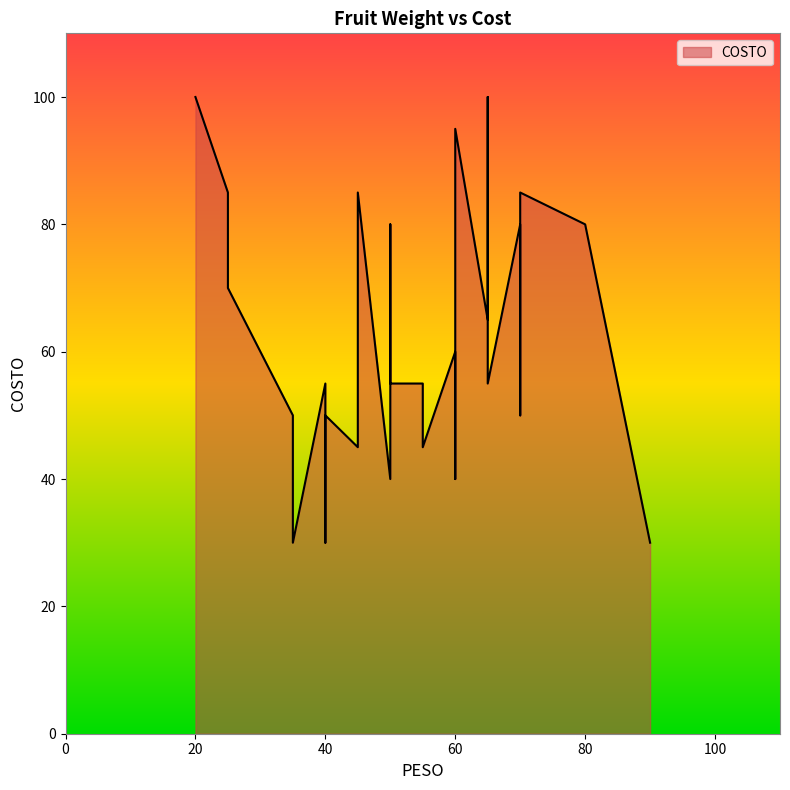

List the labels in order of value, largest first.

0, 19, 38, 31, 2, 23, 37, 6, 9, 15, 20, 25, 14, 22, 28, 33, 7, 17, 10, 30, 1, 13, 21, 27, 36, 3, 11, 24, 29, 35, 5, 16, 32, 4, 12, 8, 18, 26, 34